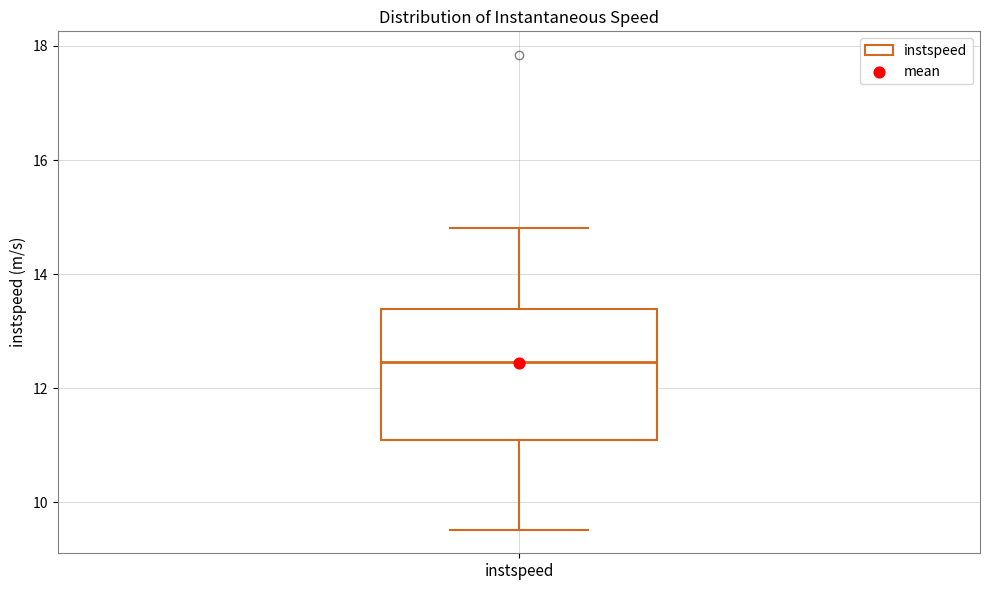

Where does the upper whisker of the box for instspeed end on the y-axis? The values are not printed on the chart, so give them approximately, as read against the axis.

14.8